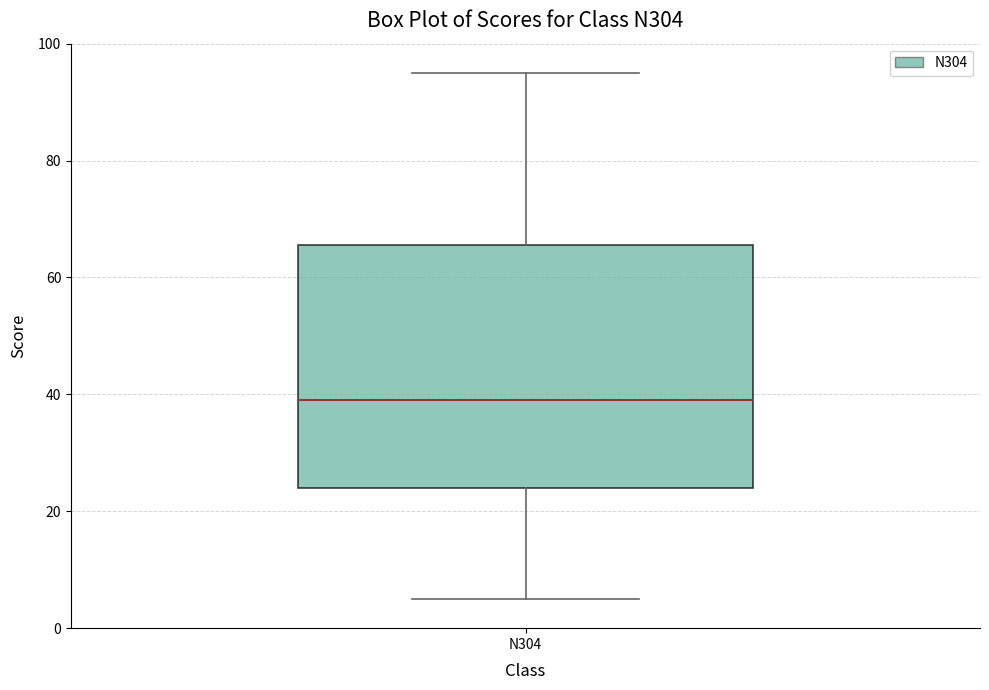

Where is the upper edge of the box for N304 on the y-axis? The values are not printed on the chart, so give them approximately, as read against the axis.

66